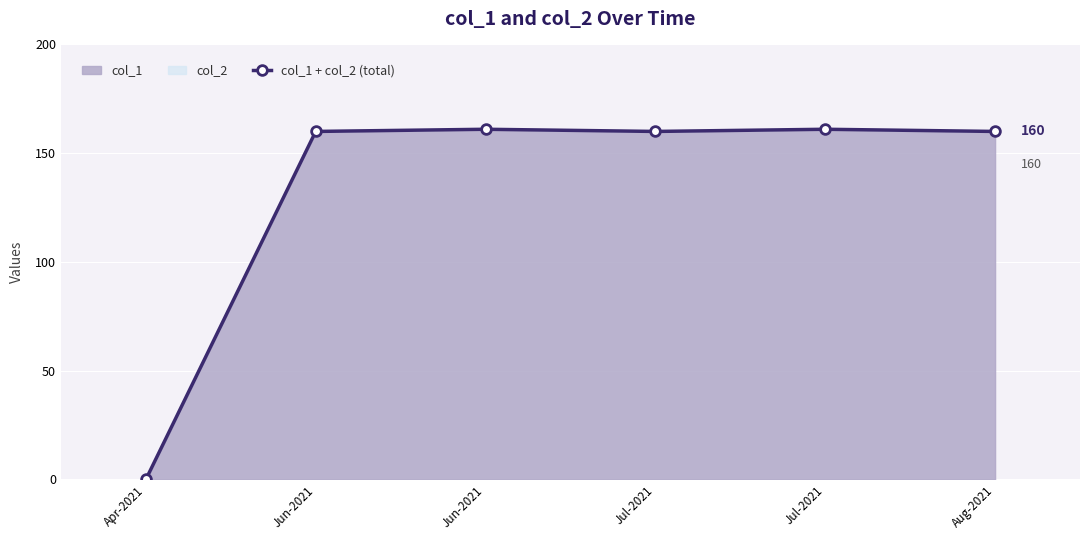

Where does the data first go above 160?

Jun-2021